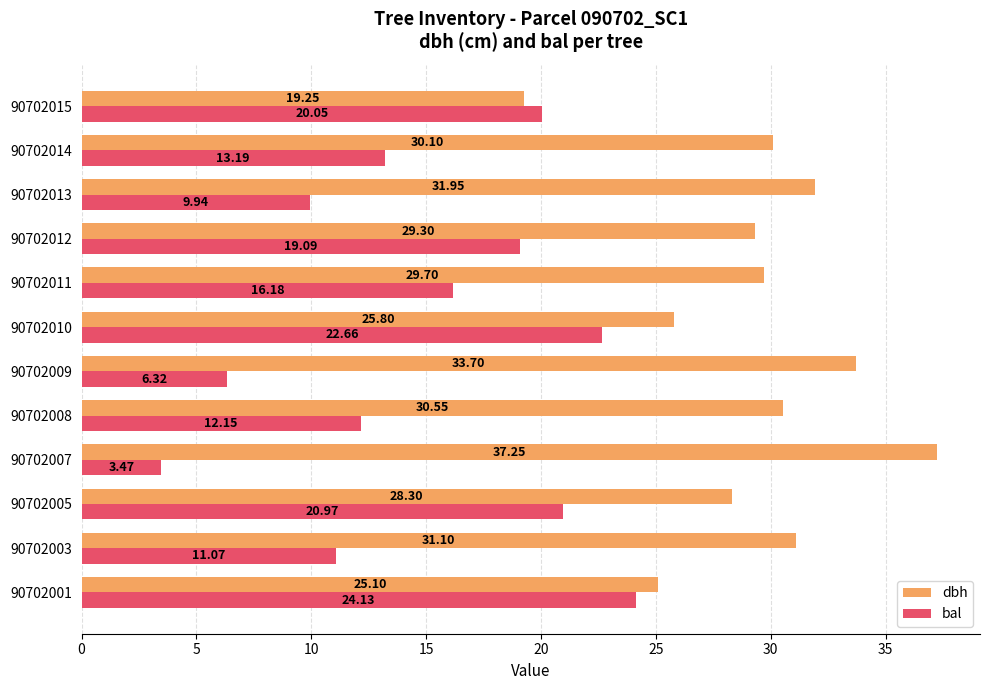

Which series has the largest total across all categories?

dbh